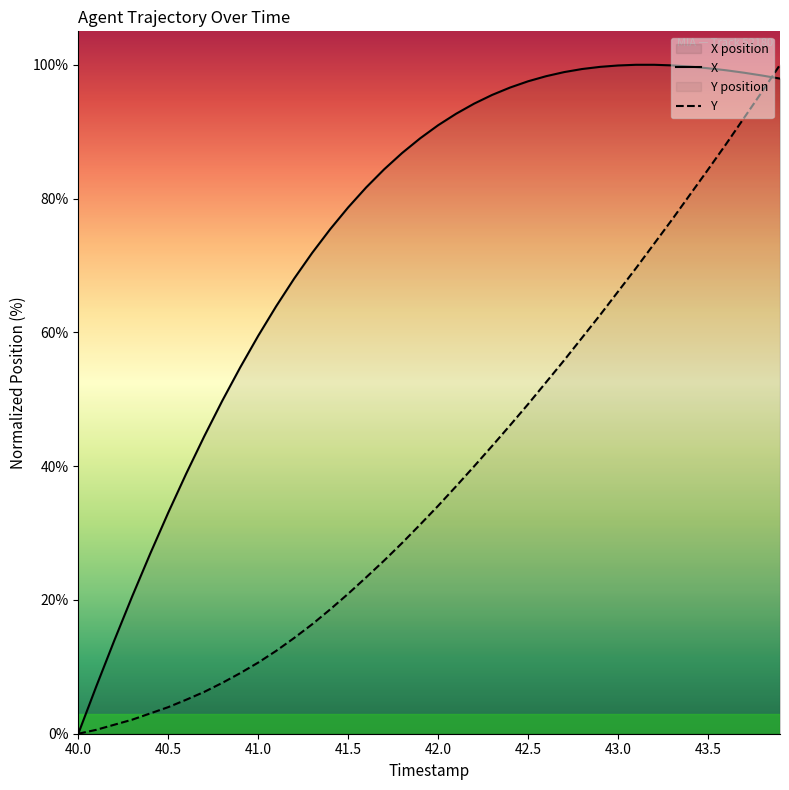

Rank the series at 41.0 from lowest to highest value.

Y, X